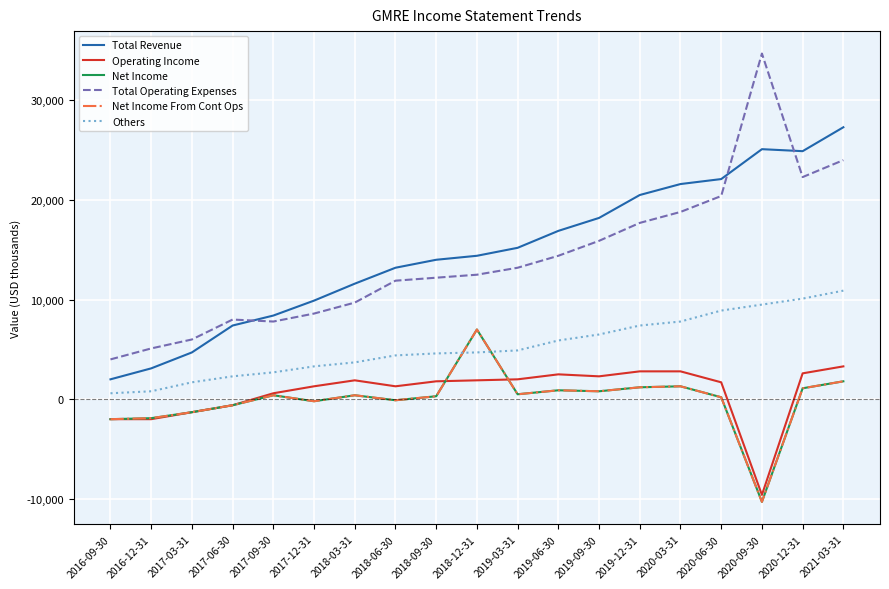

Between 2016-12-31 and 2019-12-31, which series saw the biggest shift?

Total Revenue